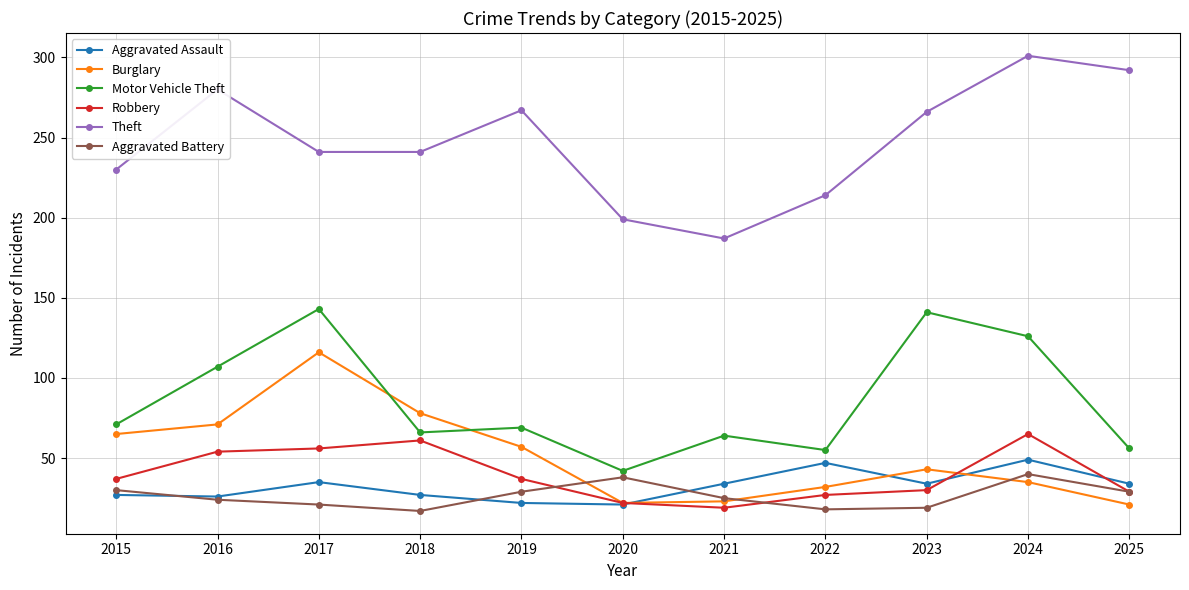

What is the maximum value shown in the chart?

301